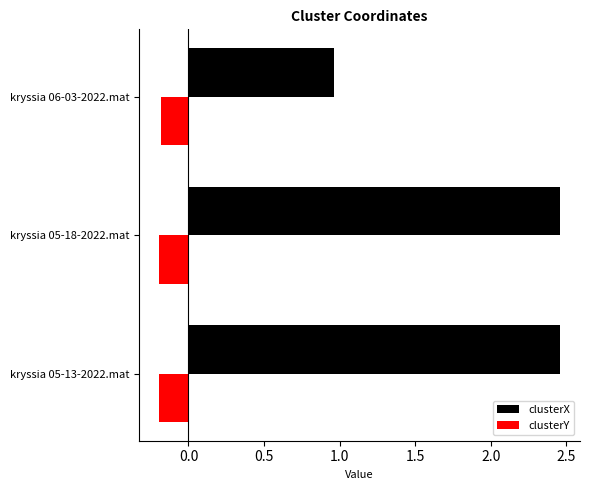

What is the minimum value for clusterY?

-0.2